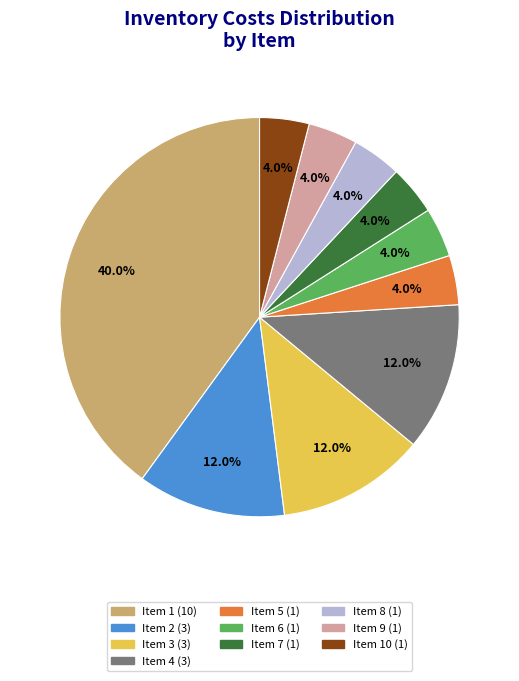

Does any single category account for the majority?

No